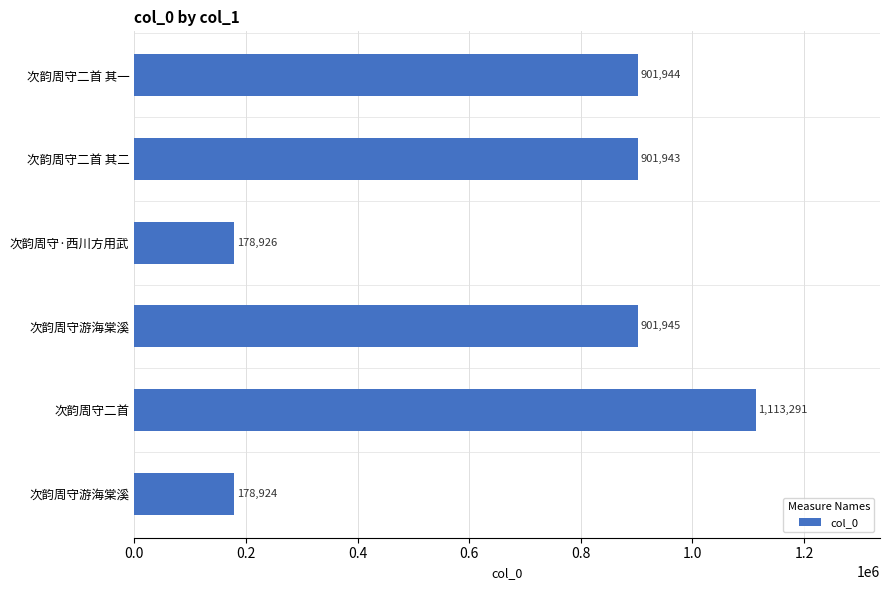

How many data points are less than 901944?

3